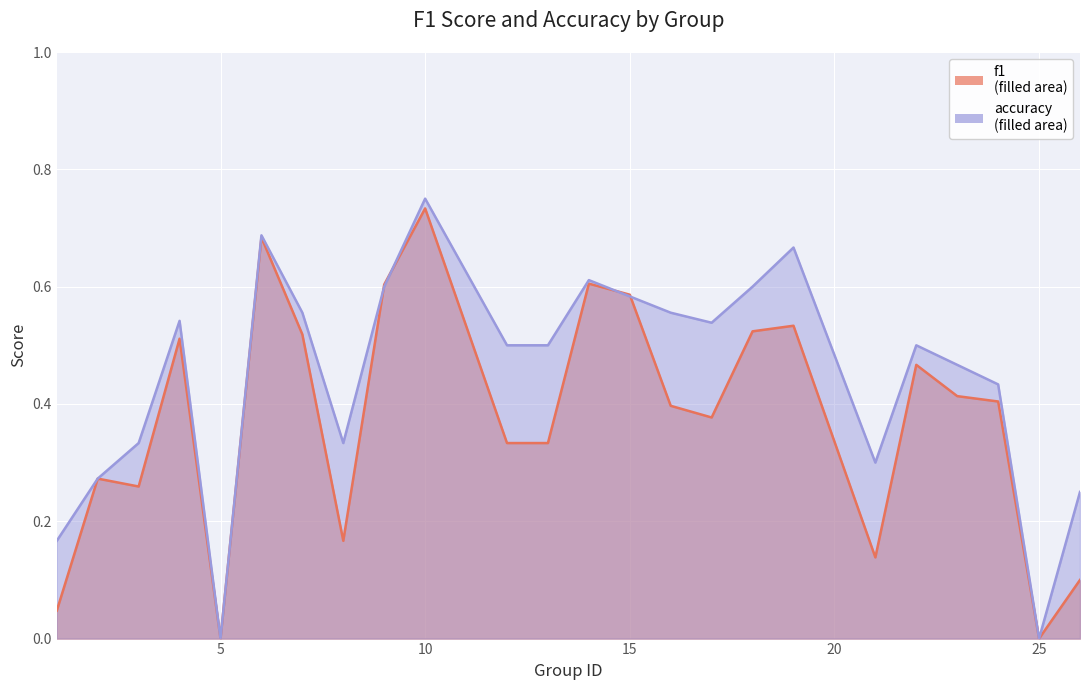

What is the maximum value for f1?

0.7